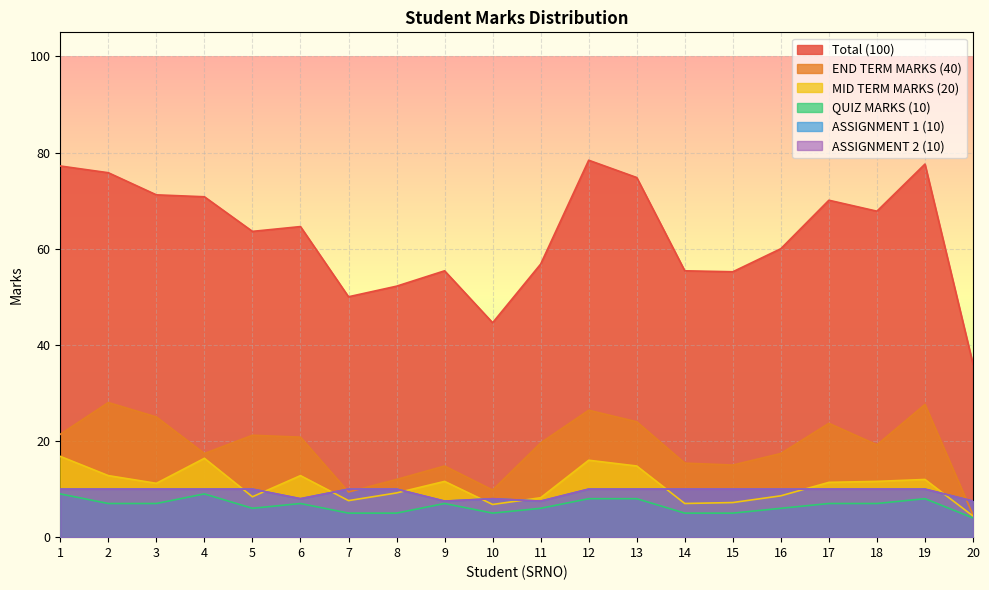

Count the number of data series in this chart.

6